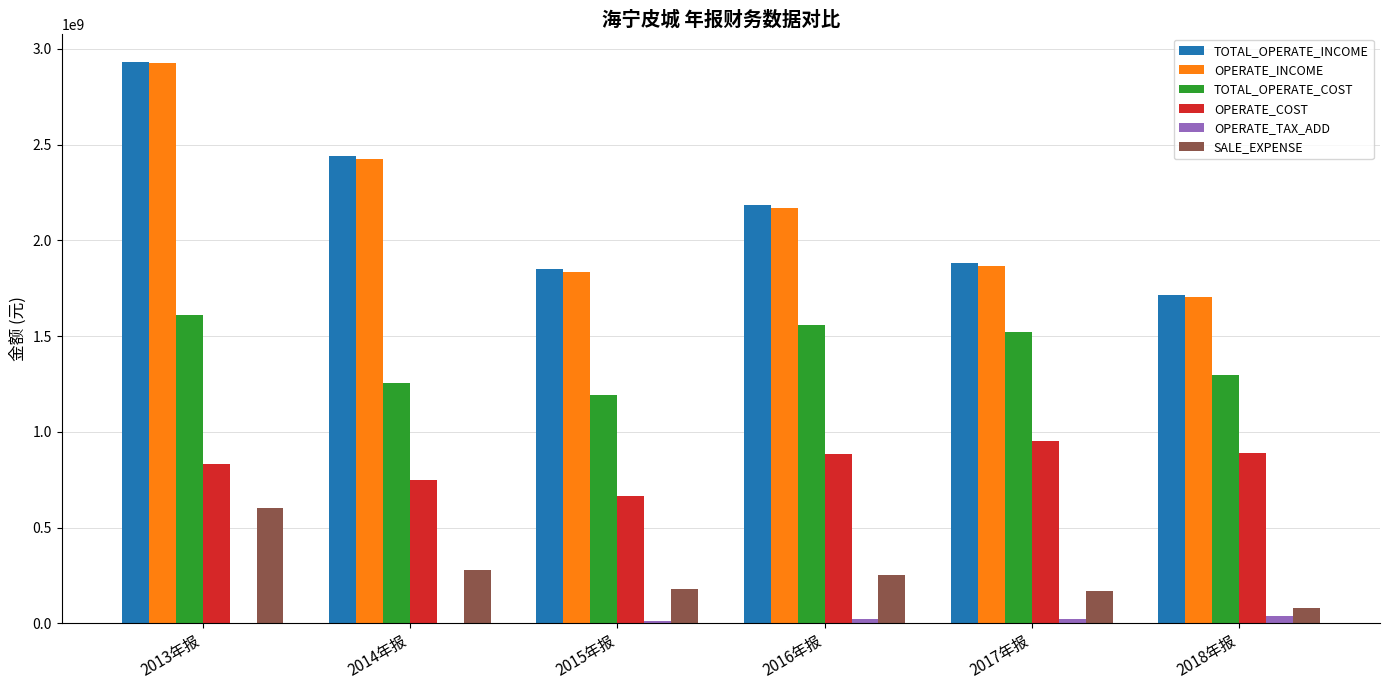

What is the average value of the TOTAL_OPERATE_COST series?

1405972714.3